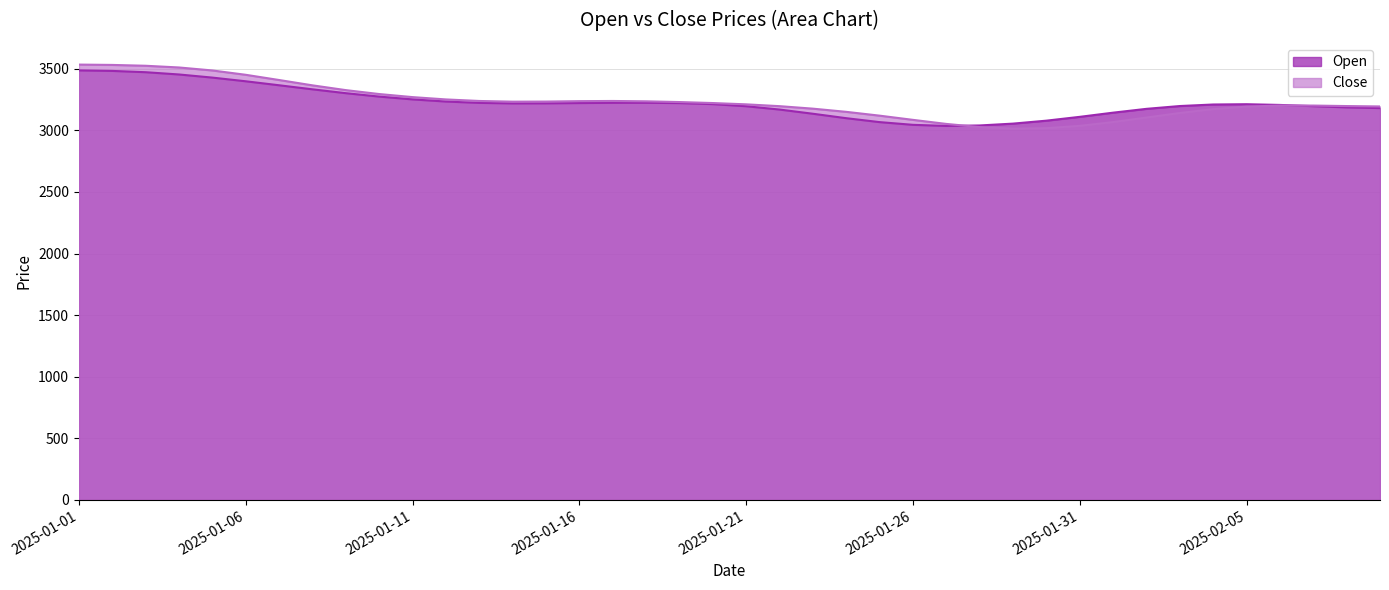

List the labels in order of value, smallest first.

2025-01-29, 2025-01-30, 2025-01-28, 2025-01-31, 2025-01-27, 2025-02-01, 2025-01-26, 2025-02-02, 2025-01-25, 2025-02-03, 2025-01-24, 2025-02-04, 2025-01-23, 2025-02-05, 2025-02-09, 2025-01-22, 2025-02-08, 2025-02-07, 2025-02-06, 2025-01-21, 2025-01-20, 2025-01-19, 2025-01-14, 2025-01-15, 2025-01-18, 2025-01-16, 2025-01-13, 2025-01-17, 2025-01-12, 2025-01-11, 2025-01-10, 2025-01-09, 2025-01-08, 2025-01-07, 2025-01-06, 2025-01-05, 2025-01-04, 2025-01-03, 2025-01-02, 2025-01-01